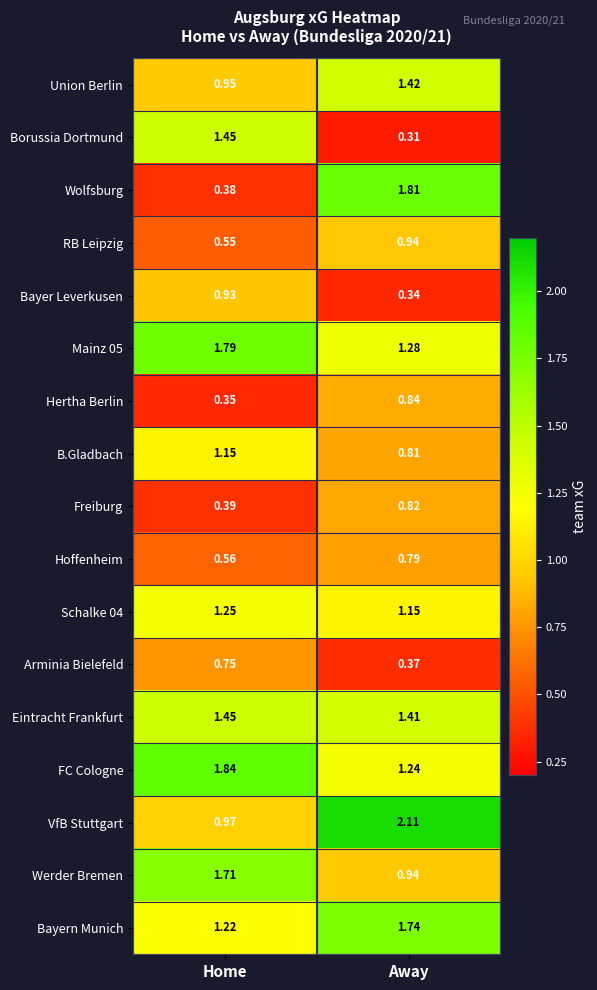

Count the number of categories in the chart.

2